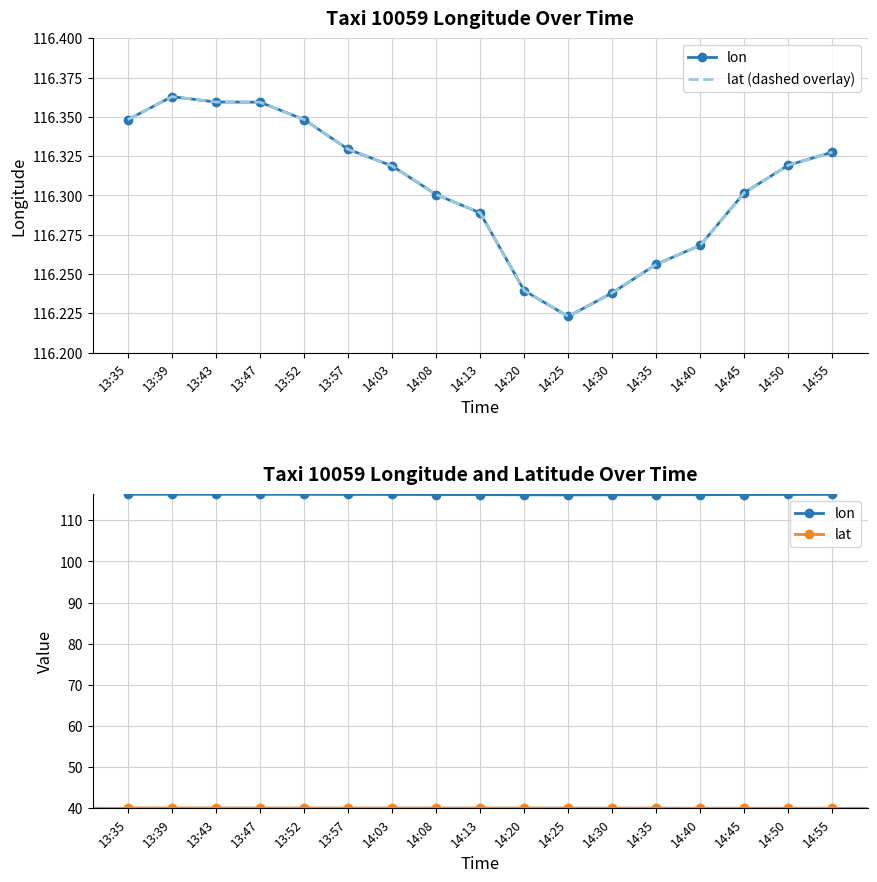

Between 13:35 and 14:13, which series saw the biggest shift?

lon